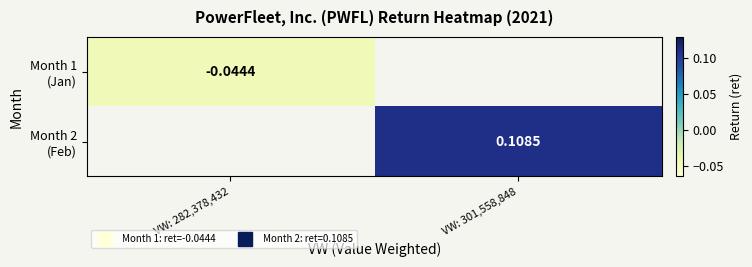

At which label does Month 2 (Feb) first exceed 0?

VW: 301,558,848